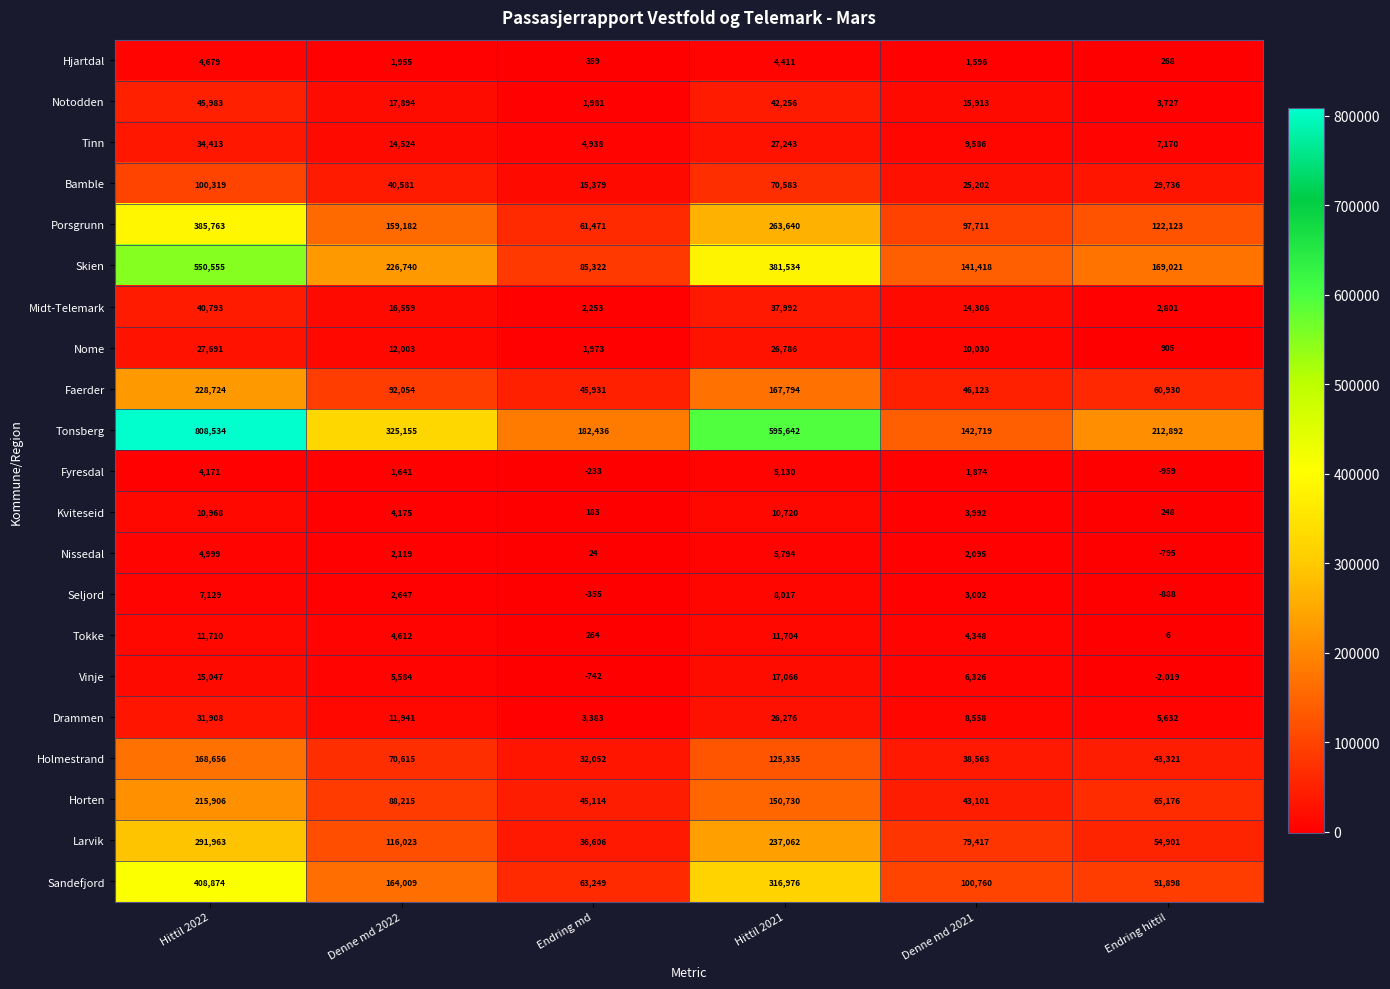

What is the spread (max minus min) of values at Endring hittil?

214911